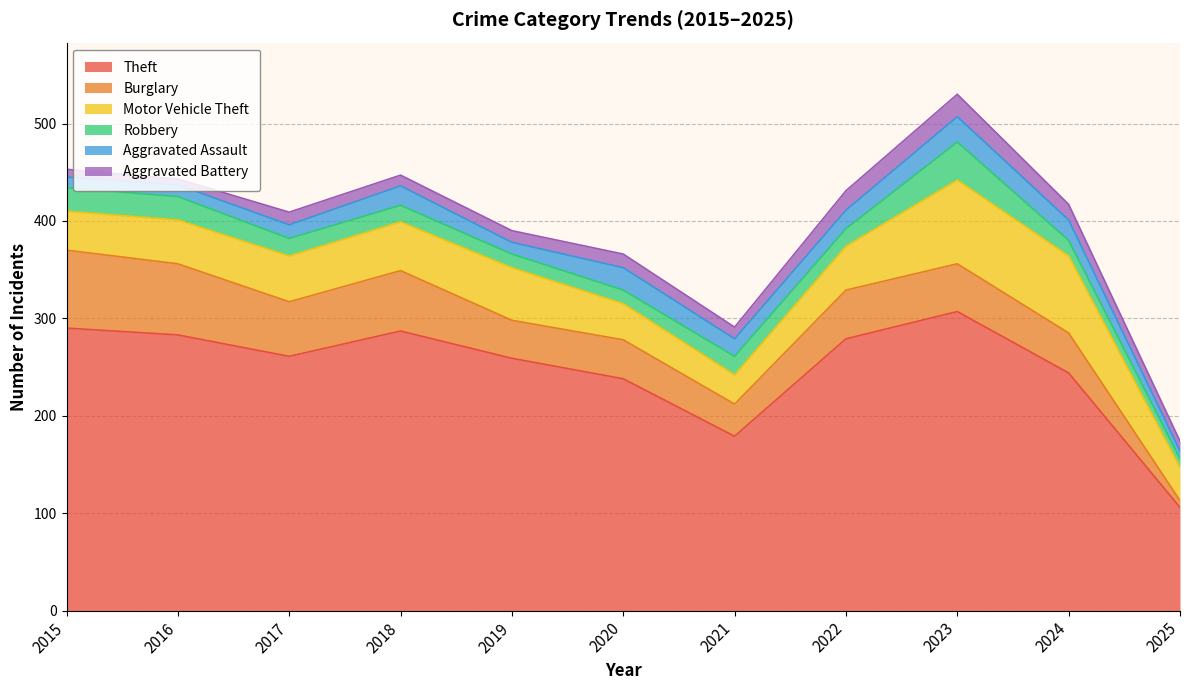

Reading right to left, what are all the values shown in this chart?

Theft: 106	244	307	279	179	238	259	287	261	283	290
Burglary: 7	41	49	50	33	40	39	62	56	73	80
Motor Vehicle Theft: 34	79	86	45	30	37	54	50	47	45	40
Robbery: 9	16	39	18	19	14	14	17	18	24	24
Aggravated Assault: 8	21	26	19	18	23	12	20	14	12	11
Aggravated Battery: 10	16	23	20	12	14	12	11	13	6	8